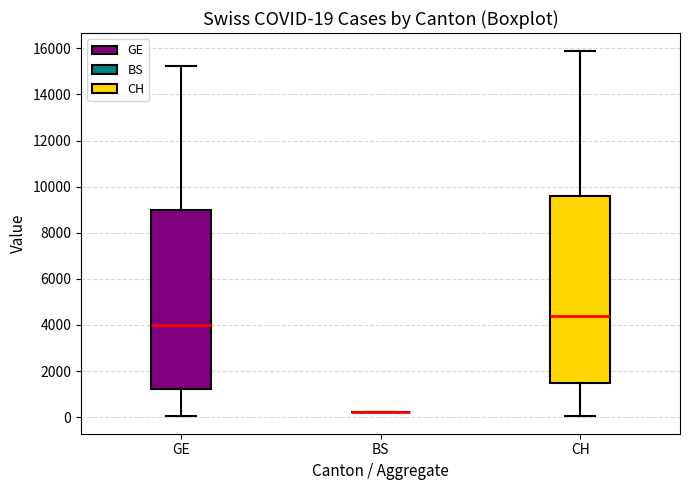

Which box is the tallest, from its lower edge to its upper edge?

CH